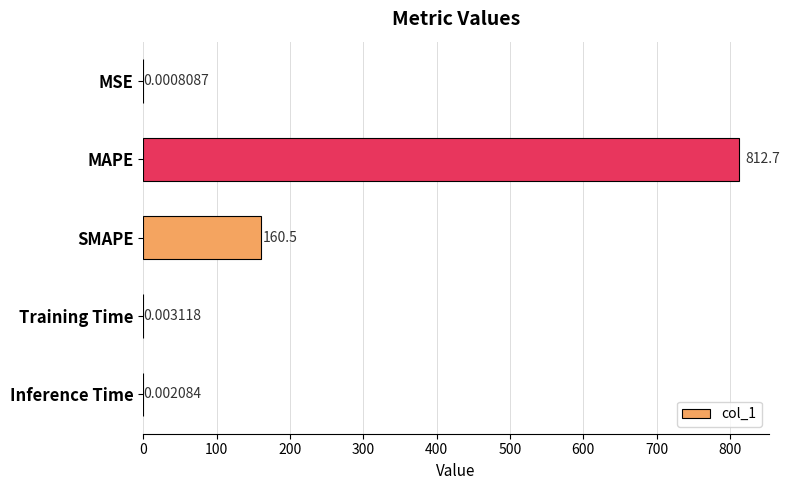

What is the sum of the values at Training Time and MAPE?

812.7